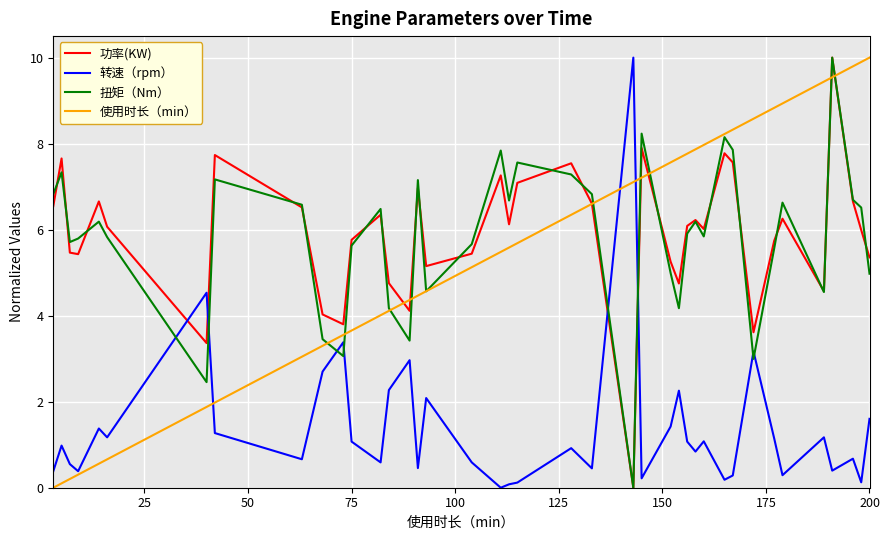

What are all the series names shown in the legend?

功率(KW), 转速（rpm）, 扭矩（Nm）, 使用时长（min）